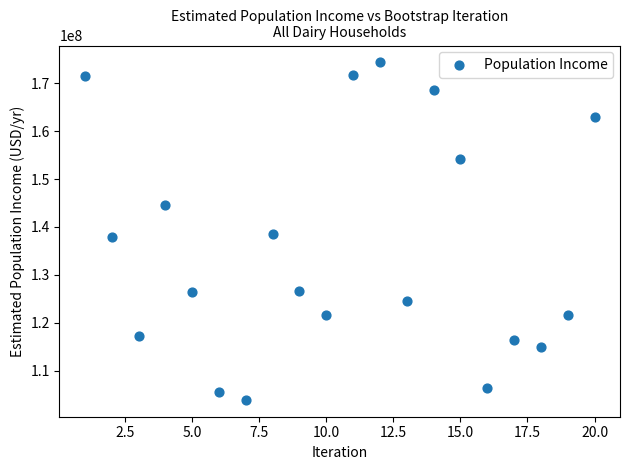

What is the range of X values (max minus min)?

19.0